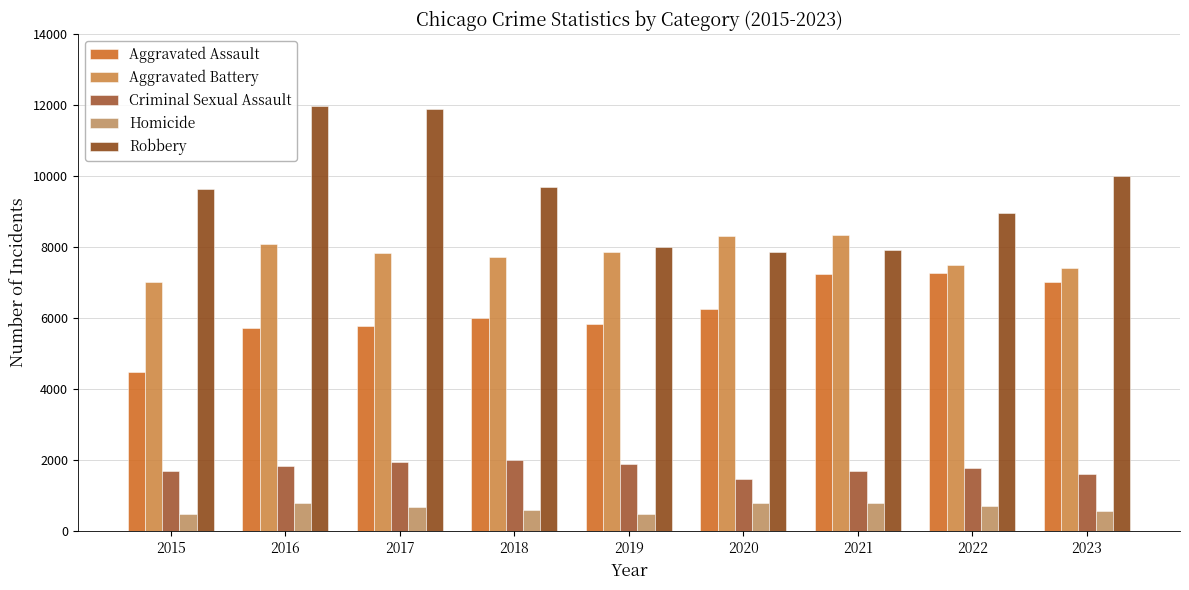

Between 2022 and 2023, which series saw the biggest shift?

Robbery